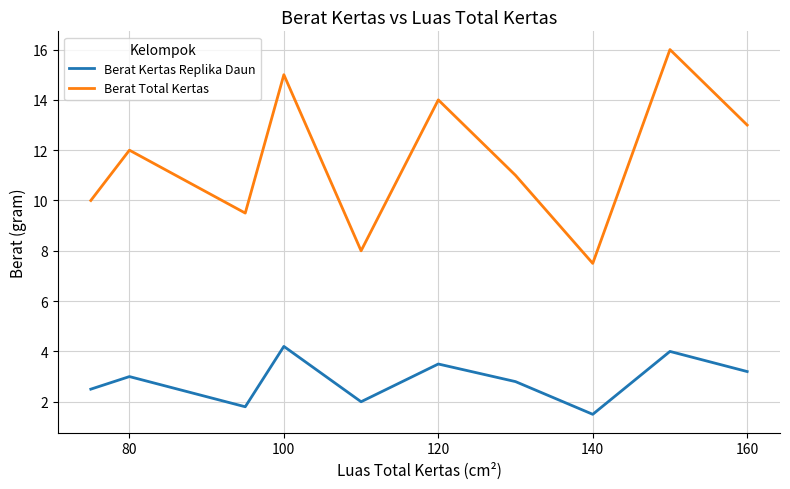

How many values in the Berat Total Kertas series are below 12?

5